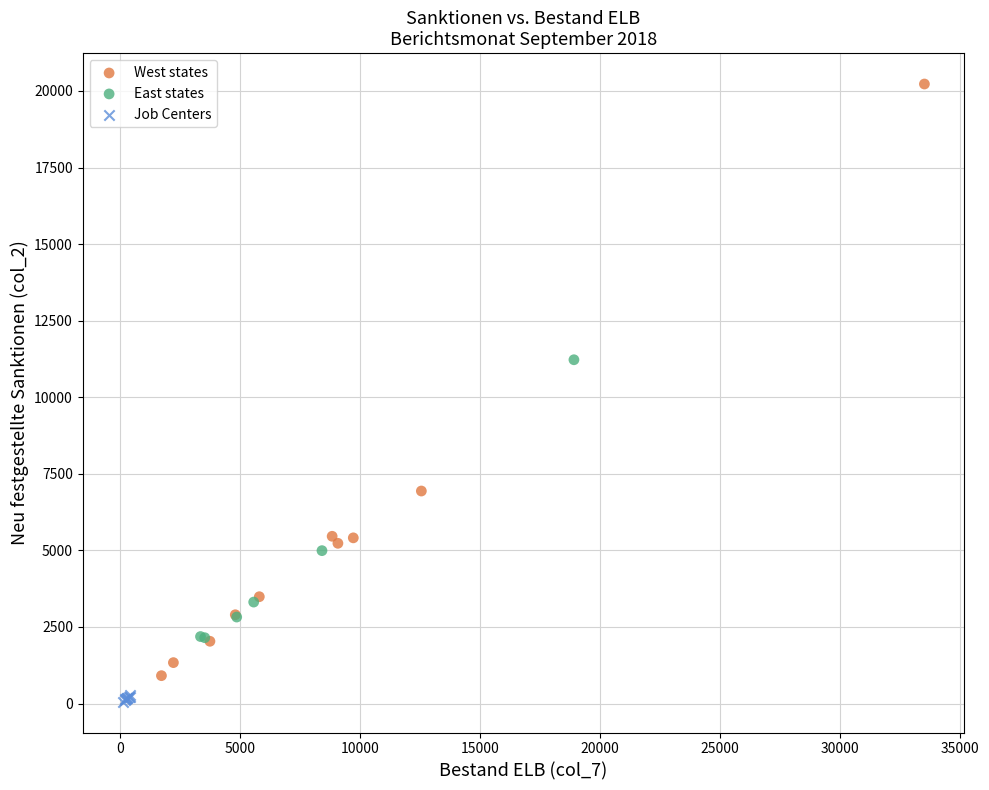

Which series reaches the maximum Y coordinate?

West states